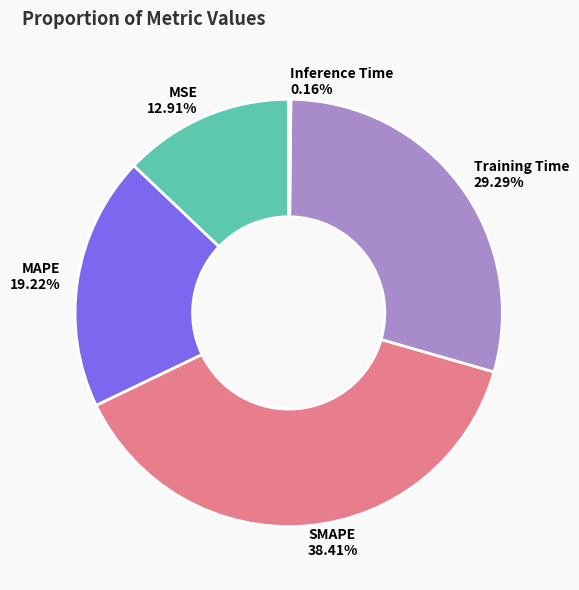

What portion of the pie excludes Training Time?

70.7%